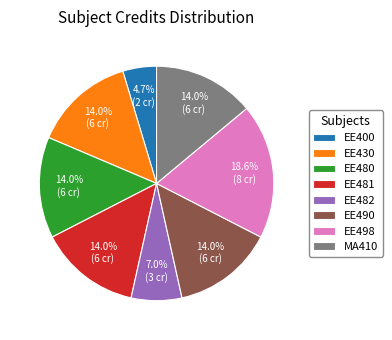

Count the number of slices in the pie.

8